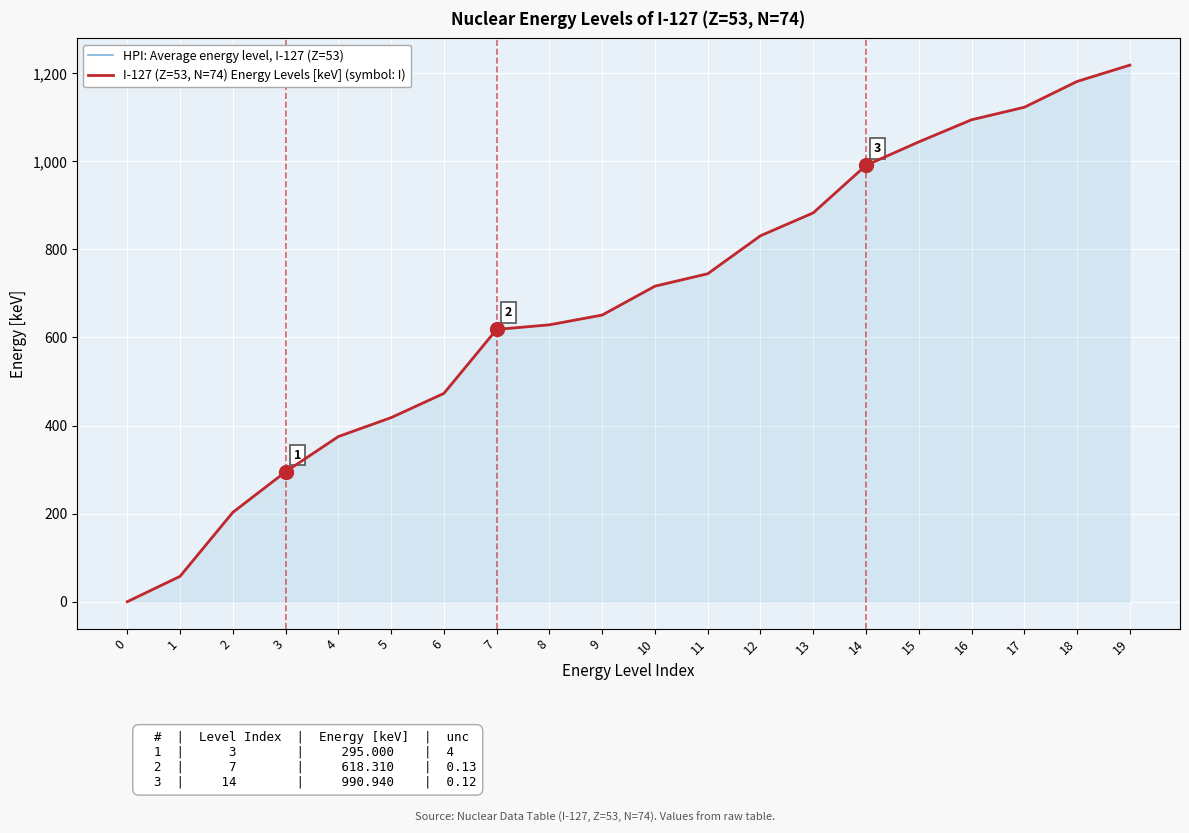

Reading left to right, extract all data points from this chart.

HPI: Average energy level, I-127 (Z=53): 0=0.0	1=57.6	2=202.9	3=295.0	4=375.0	5=418.0	6=473.0	7=618.3	8=628.7	9=650.9	10=716.5	11=744.7	12=831.0	13=883.0	14=990.9	15=1044.1	16=1094.4	17=1122.8	18=1181.4	19=1218.5
I-127 (Z=53, N=74) Energy Levels [keV] (symbol: I): 0=0.0	1=57.6	2=202.9	3=295.0	4=375.0	5=418.0	6=473.0	7=618.3	8=628.7	9=650.9	10=716.5	11=744.7	12=831.0	13=883.0	14=990.9	15=1044.1	16=1094.4	17=1122.8	18=1181.4	19=1218.5